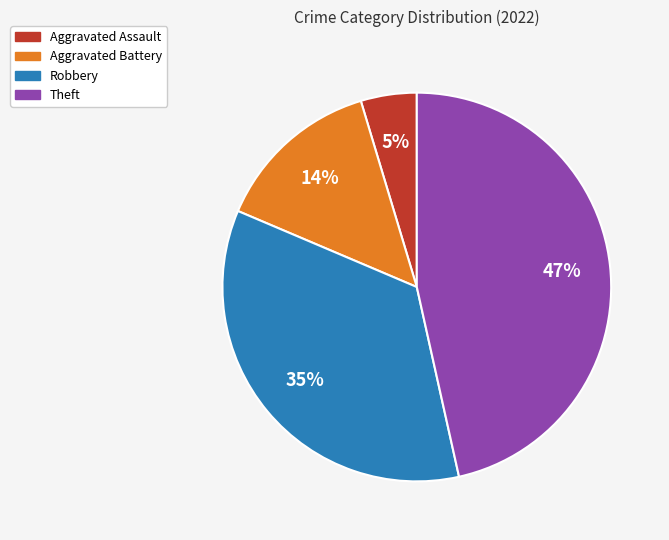

How many segments does this pie chart have?

4